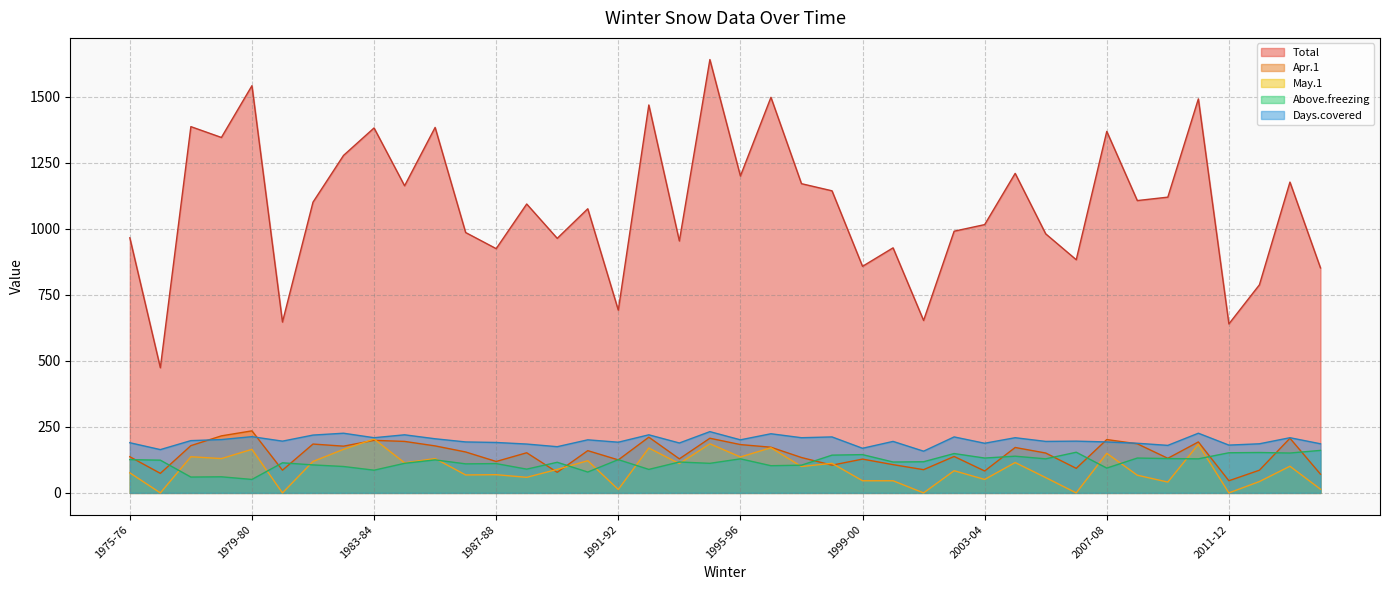

How many lines are shown in the chart?

5